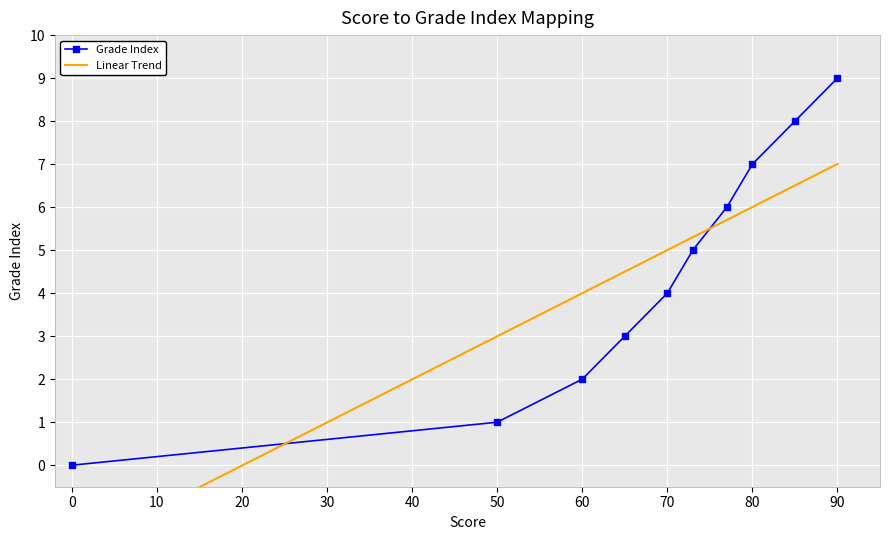

Reading right to left, what are all the values shown in this chart?

90=9	85=8	80=7	77=6	73=5	70=4	65=3	60=2	50=1	0=0